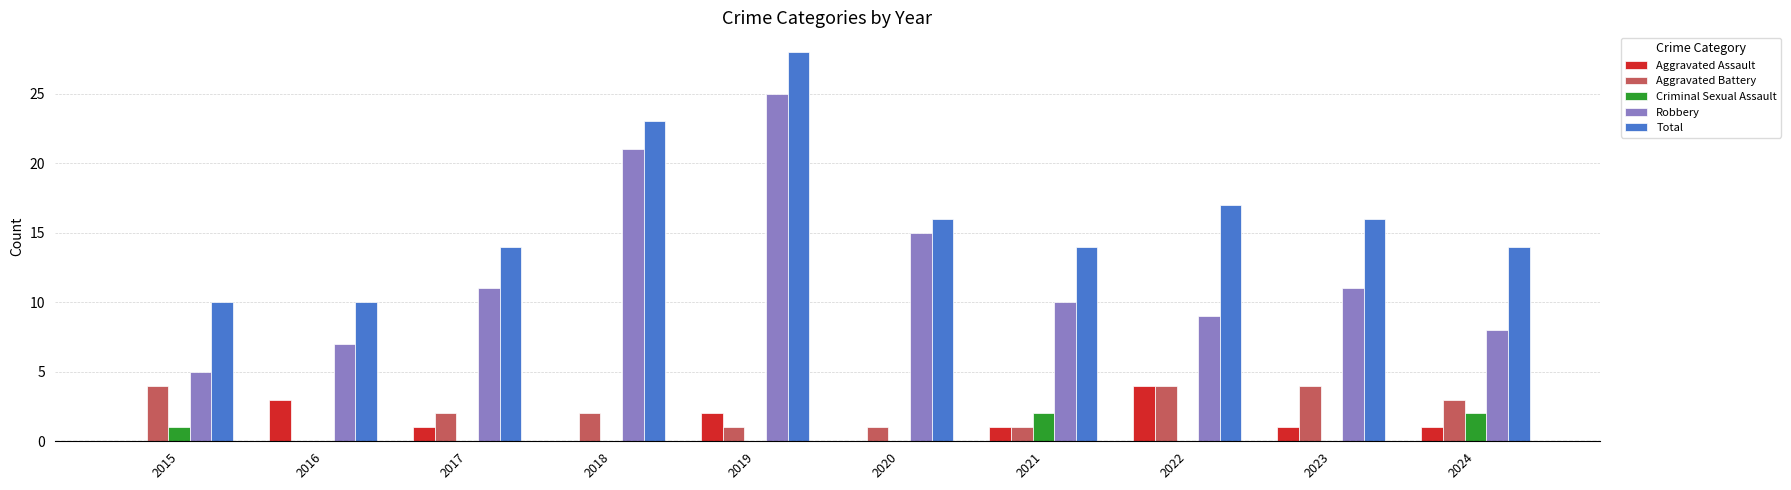

Is the value of Total at 2023 greater than the value of Robbery at 2022?

Yes